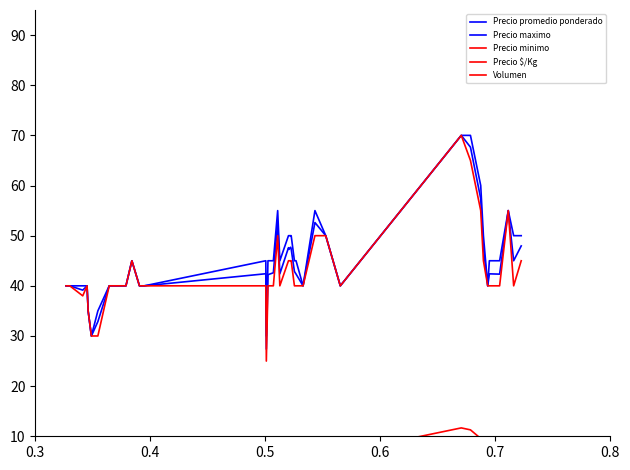

How many values in the Precio $/Kg series are below 7?

17